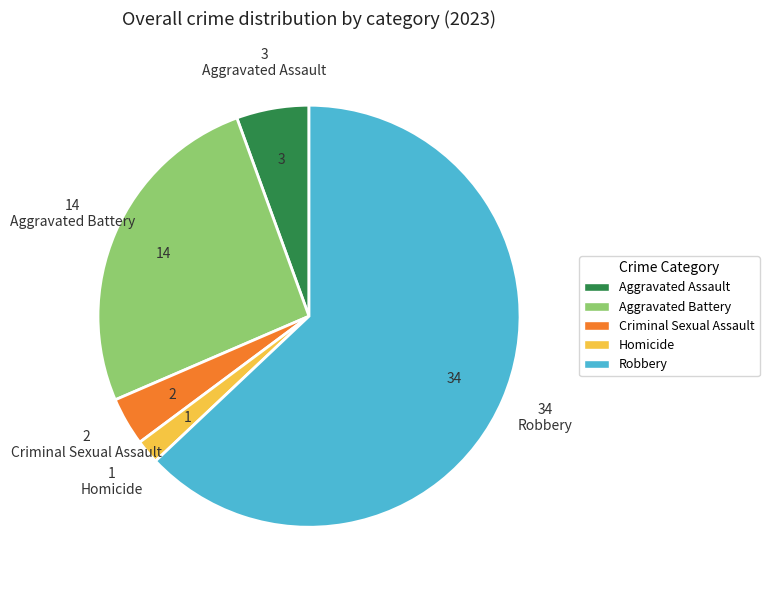

Count the number of slices in the pie.

5